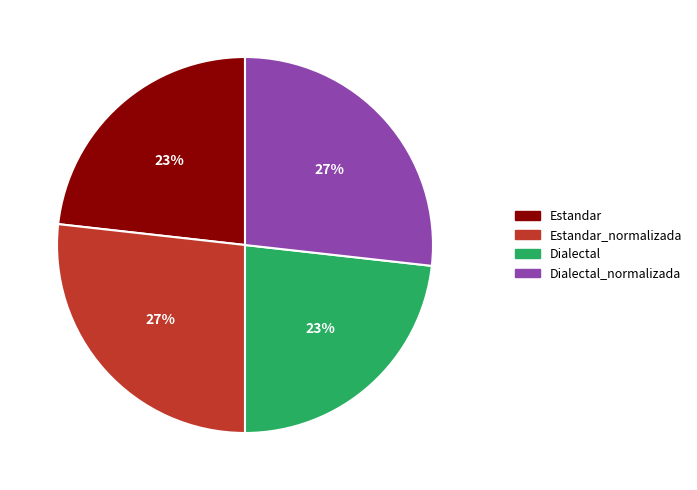

To the nearest percent, what is the combined percentage of Dialectal_normalizada and Estandar?

50%